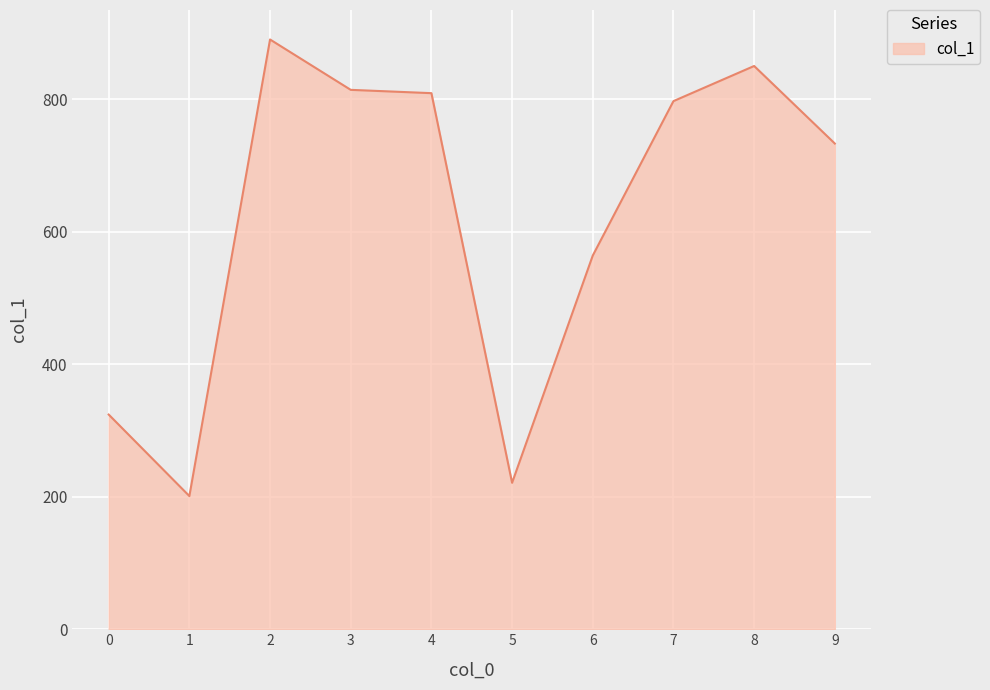

How many series are shown in this chart?

1